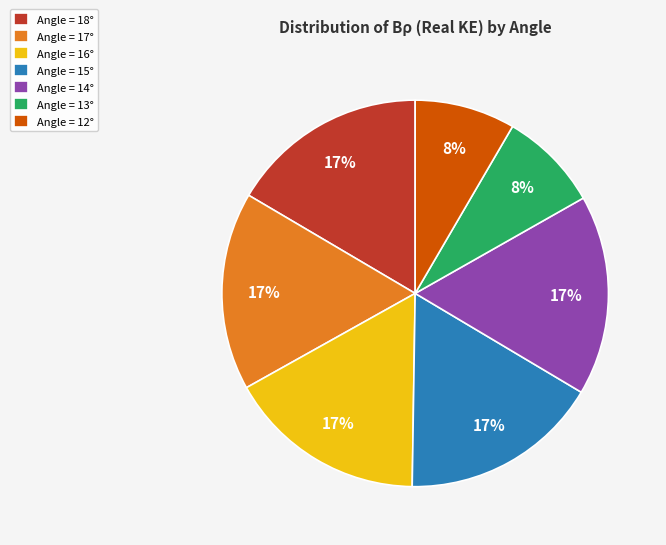

Is there a majority slice in this chart?

No